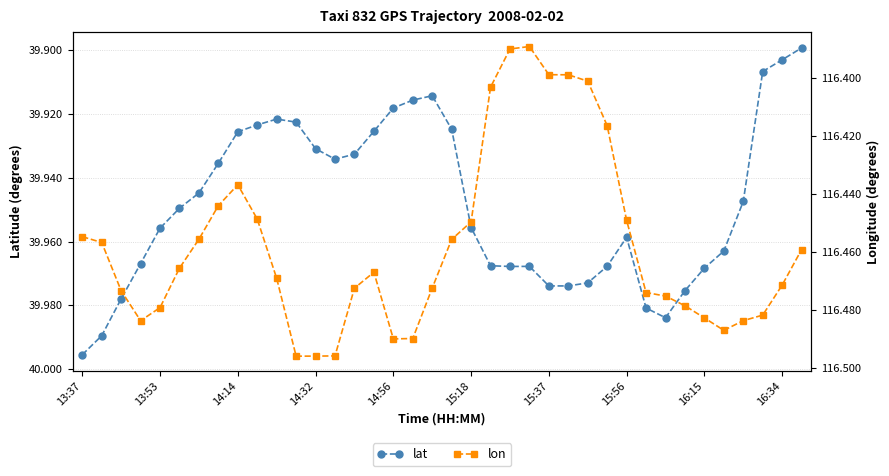

Where is lat nearest to the value 39?

37